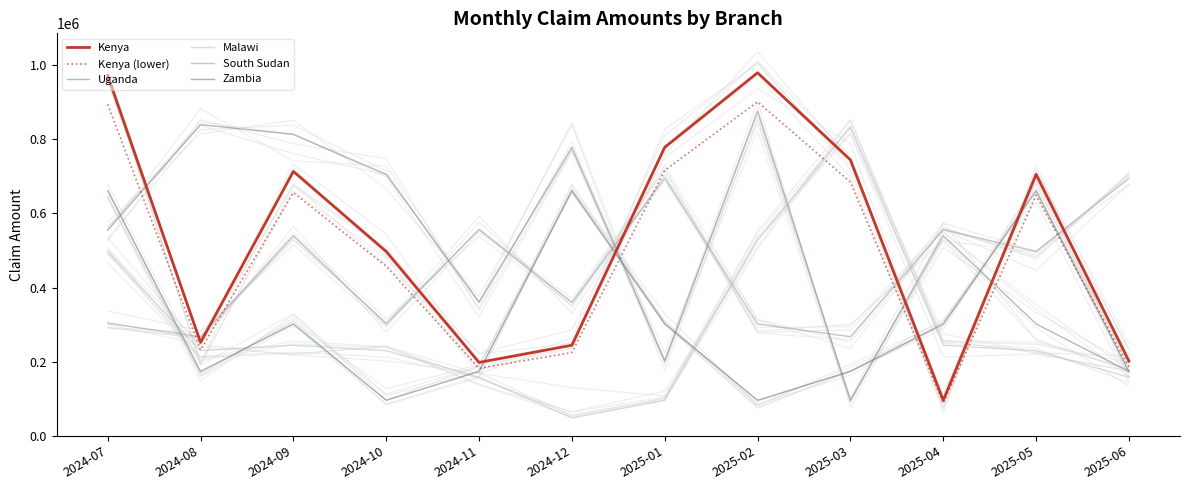

How many times do Malawi and Kenya (lower) cross each other?

2